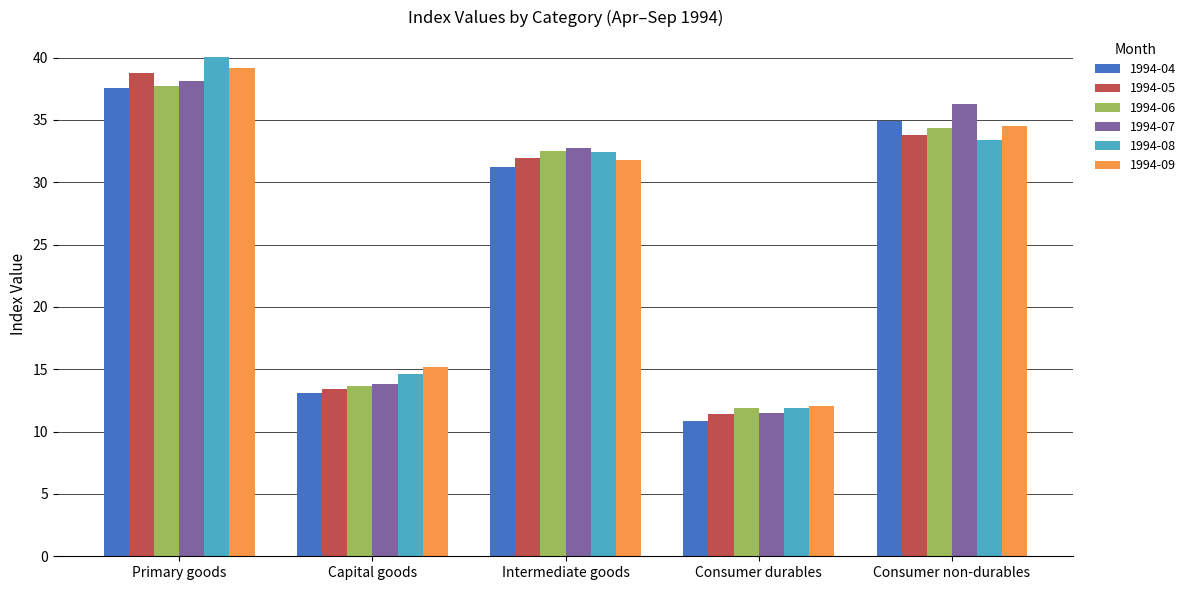

What position from the left is Consumer non-durables?

5